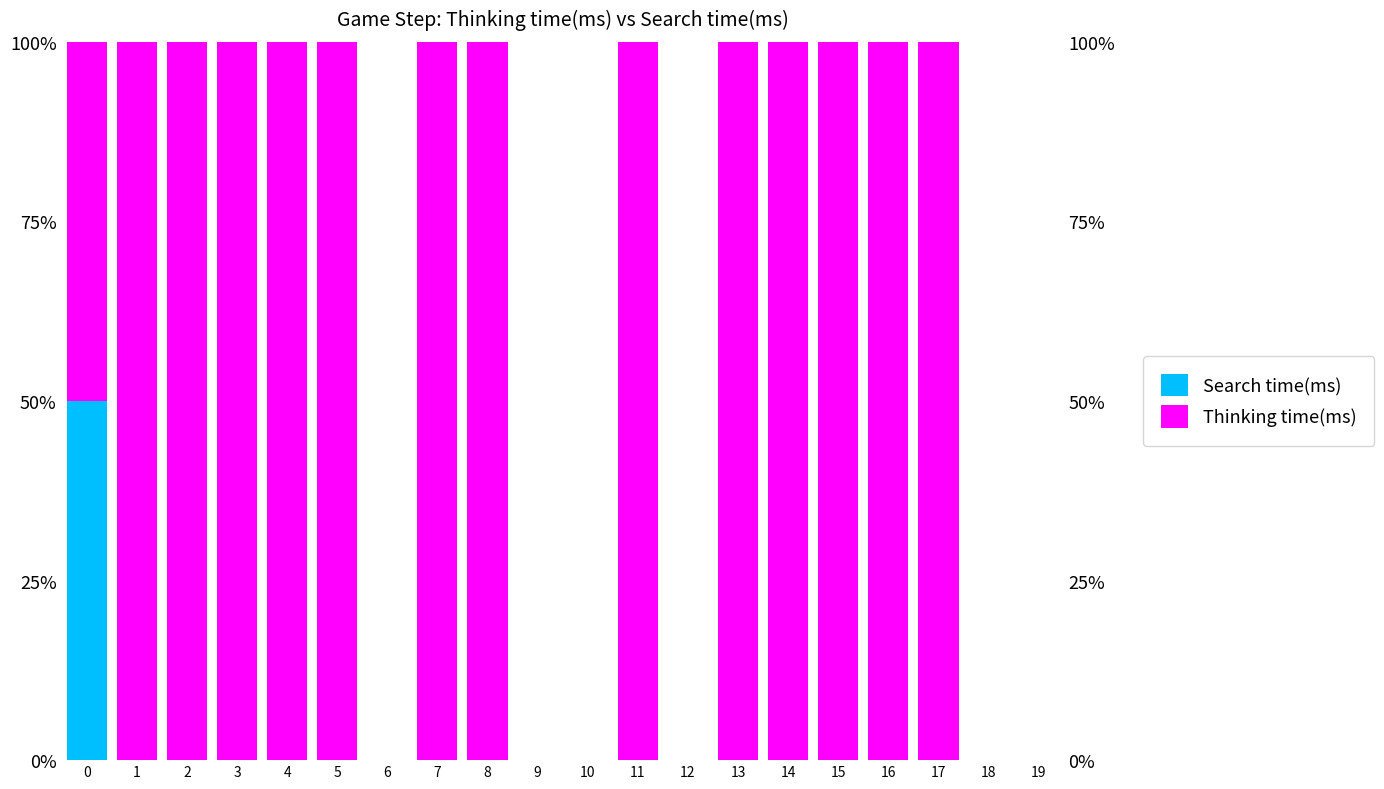

What is the value of the Thinking time(ms) bar at the 16th from the left?

100.0